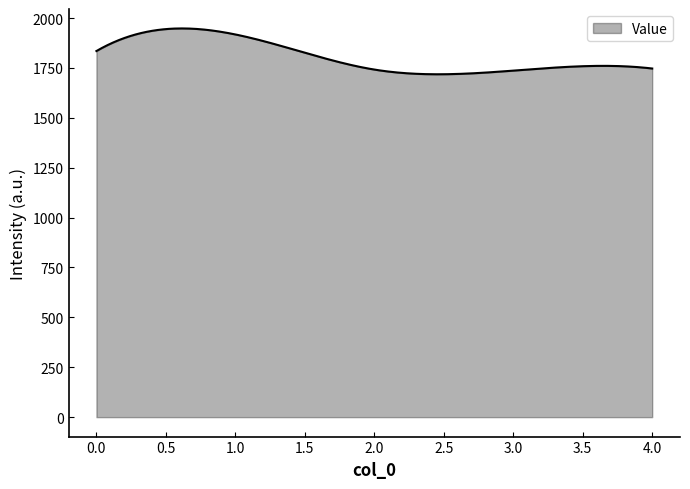

What is the minimum value shown in the chart?

1718.4